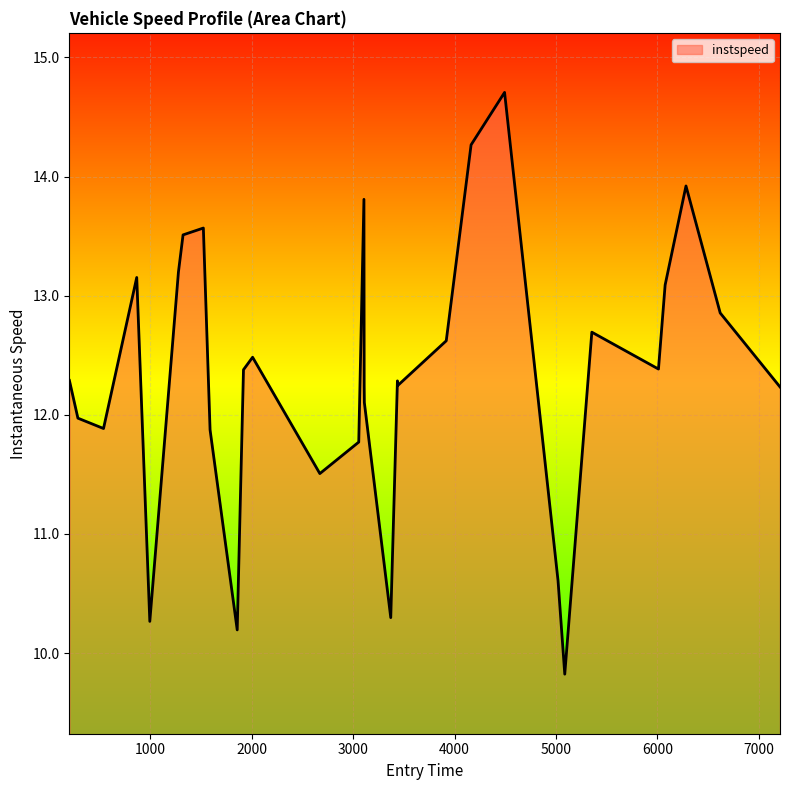

What is the greatest value displayed?

14.7